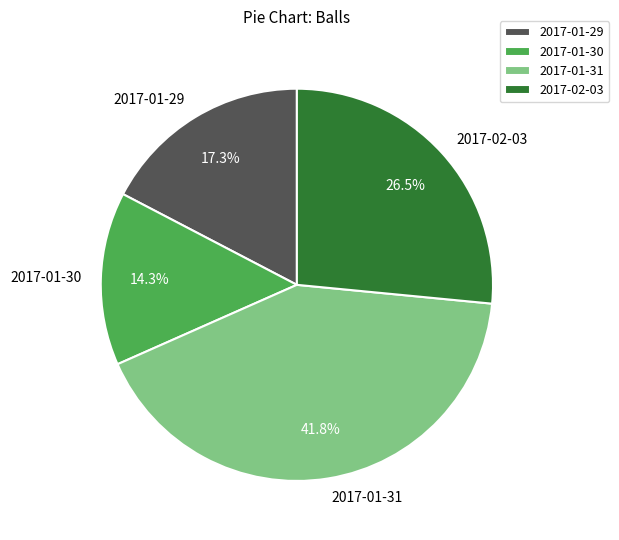

To the nearest percent, what is the difference between the 2017-01-31 and 2017-02-03 slice percentages?

15%